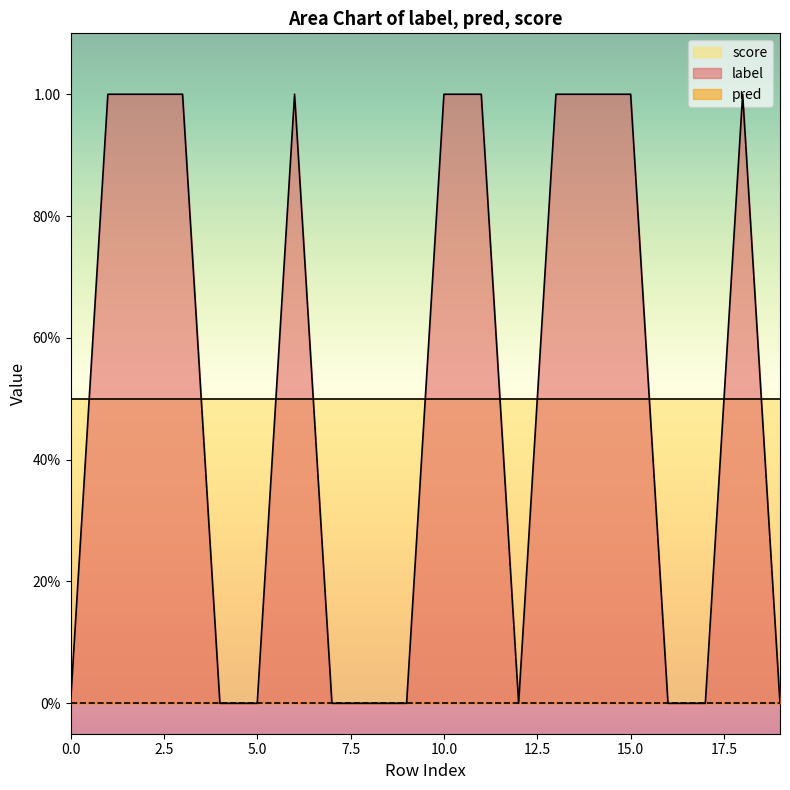

What is the maximum value for score?

0.5